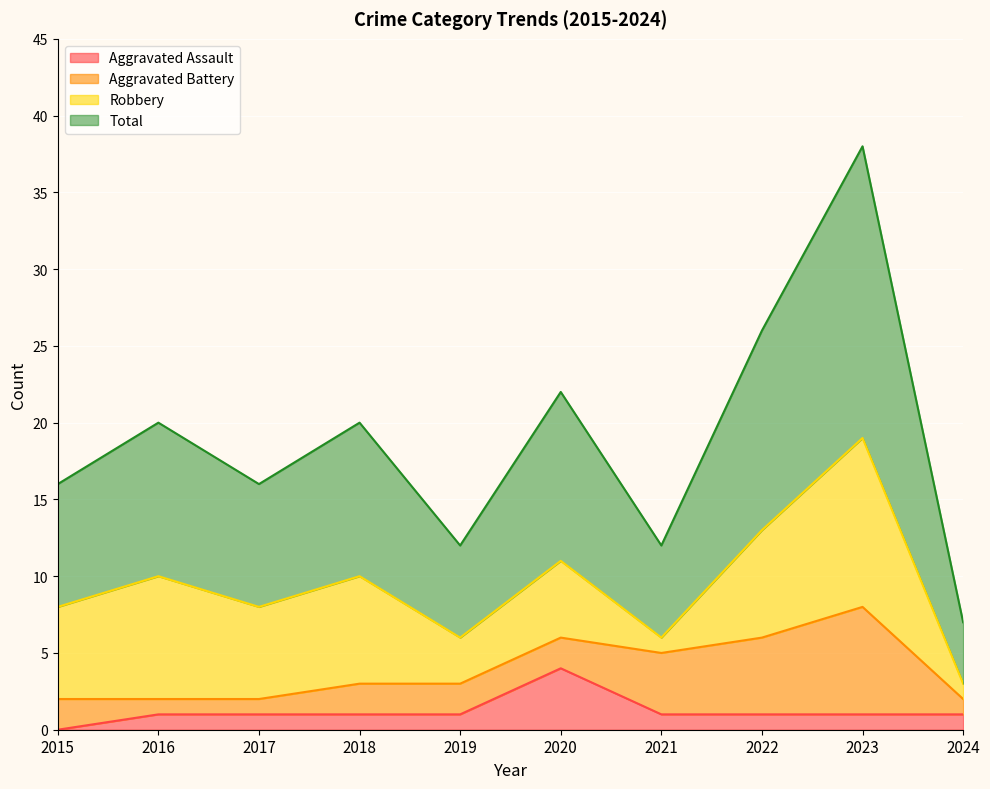

At which label does Aggravated Assault reach its minimum?

2015